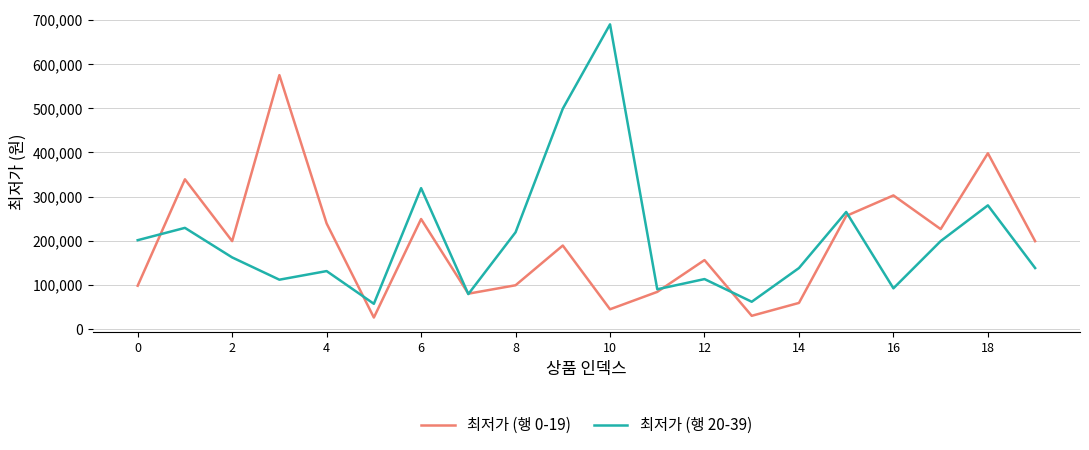

Rank the series by their maximum value, from lowest to highest.

최저가 (행 0-19), 최저가 (행 20-39)